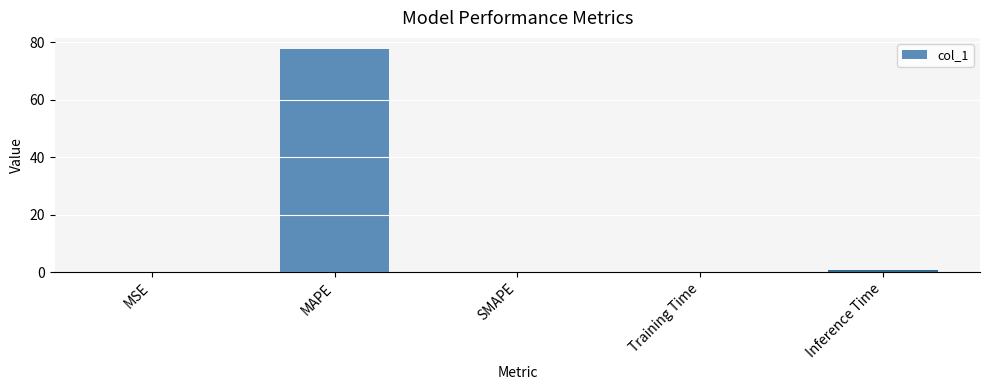

What value does the data have at MAPE?

77.6